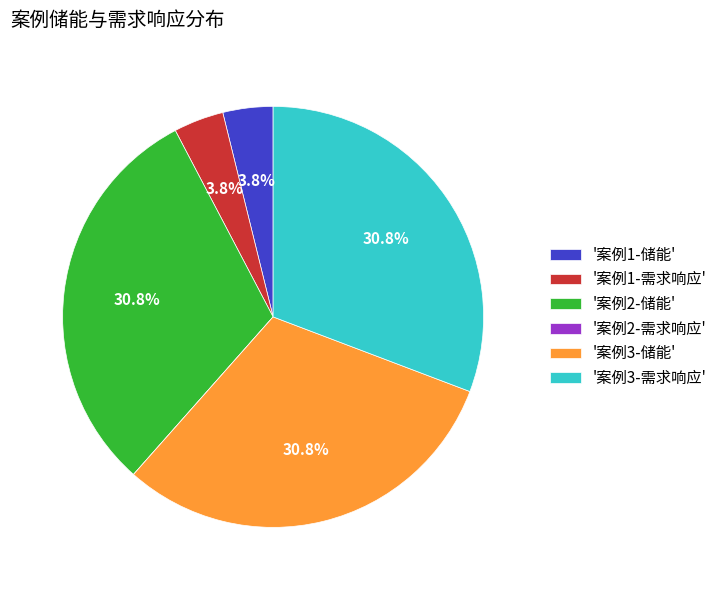

To the nearest percent, what is the average slice percentage?

17%